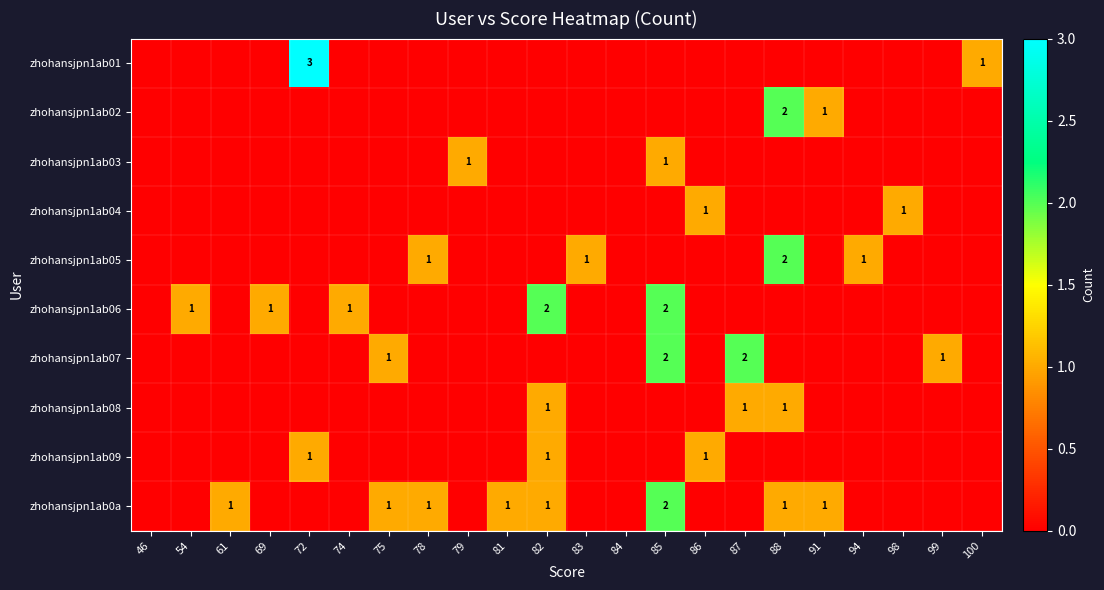

What is the difference between the maximum and minimum values in the zhohansjpn1ab06 series?

2